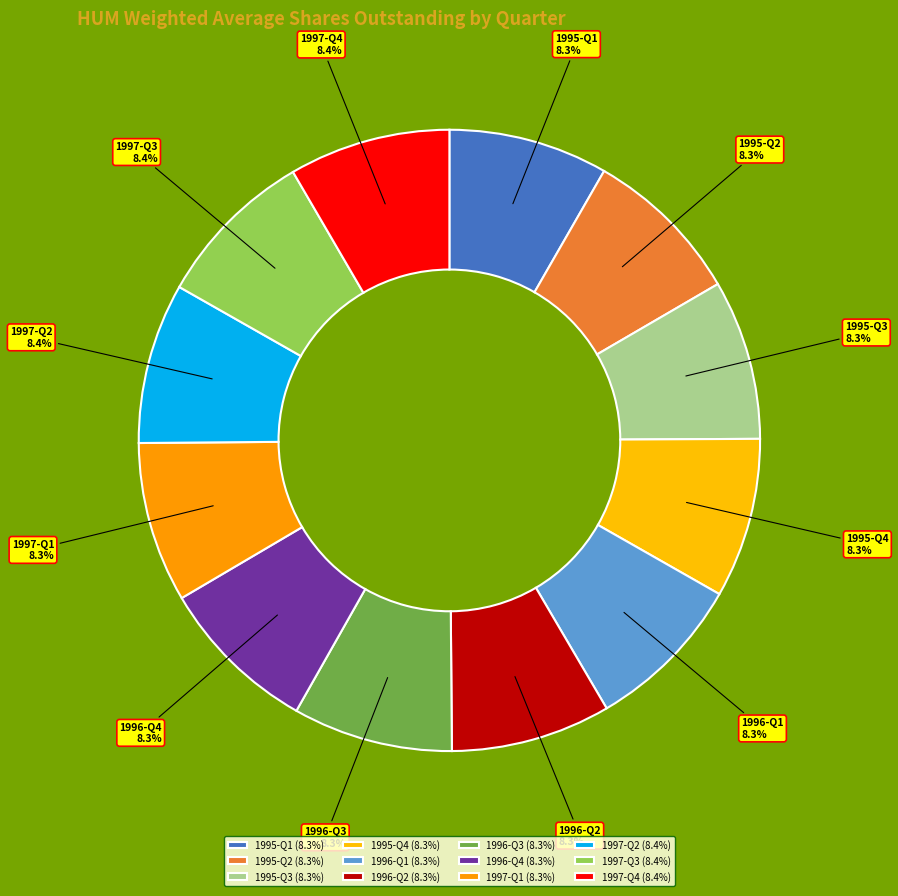

Approximately how many times larger is the value at 1996-Q4 compared to 1997-Q2?

1.0